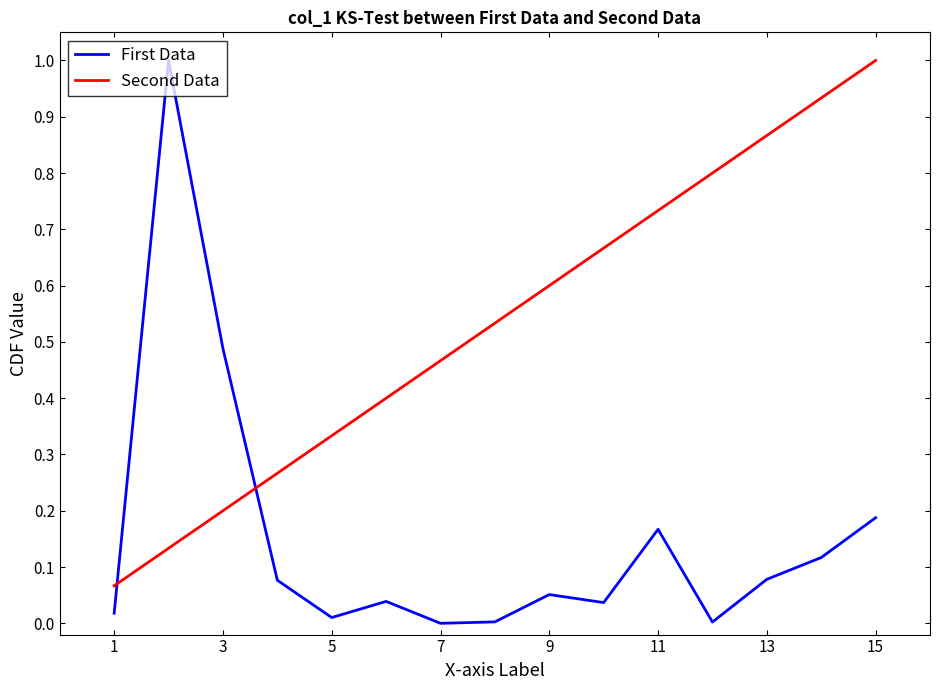

True or false: First Data and Second Data intersect in this chart.

True